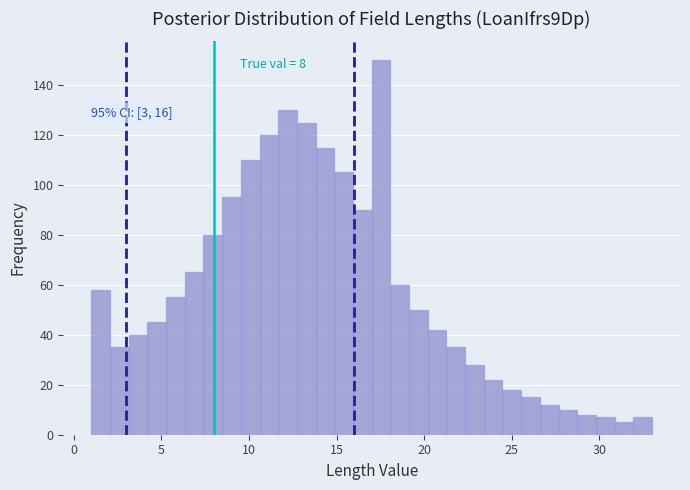

Read against the x-axis, roughly where is the centre of the tallest bar?

17.5